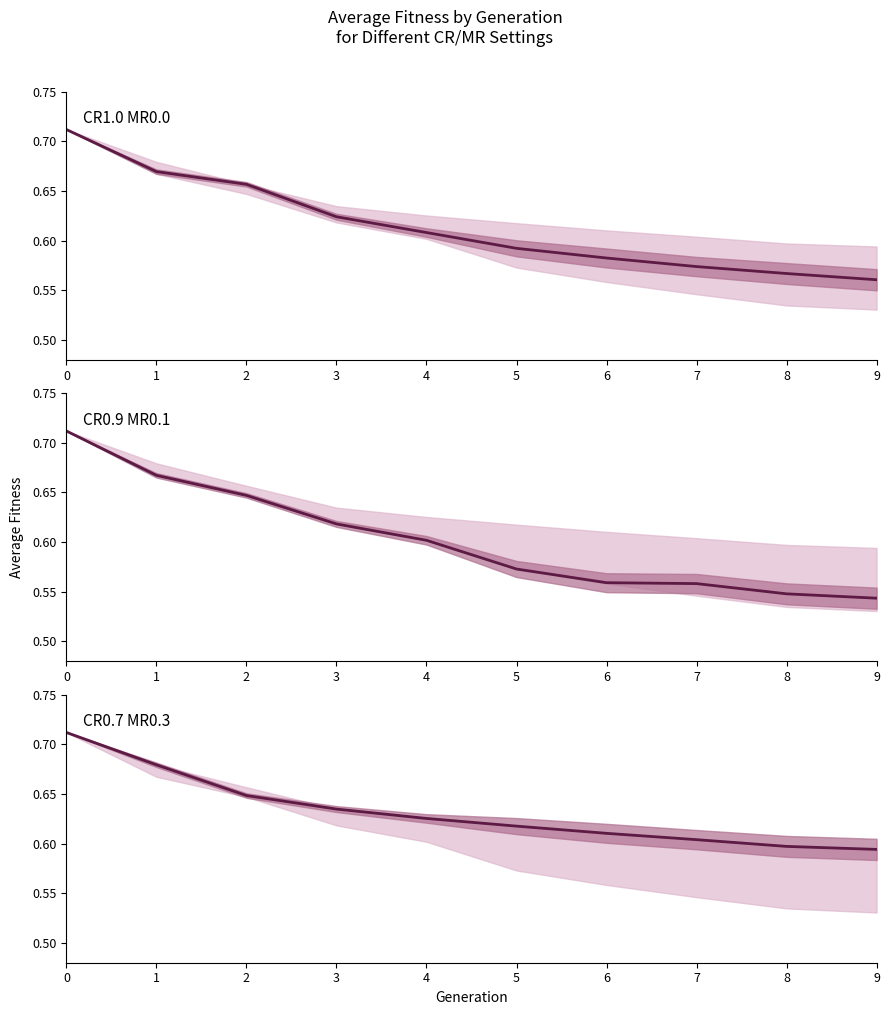

Between 5 and 6, which series saw the biggest shift?

CR0.9 MR0.1